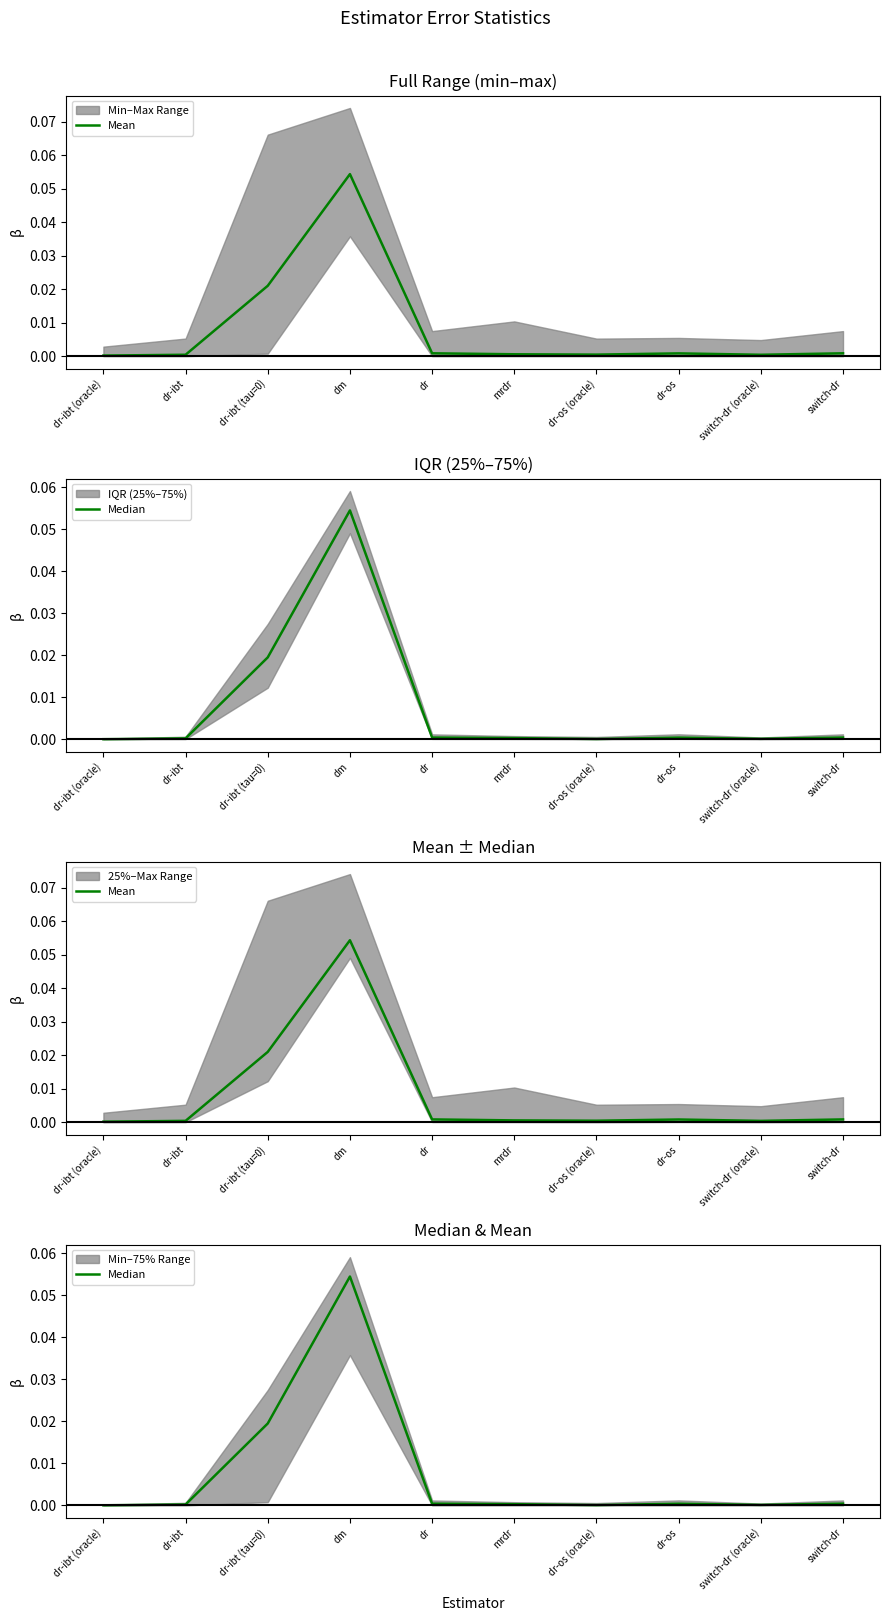

Where is the first local maximum for Mean?

dm